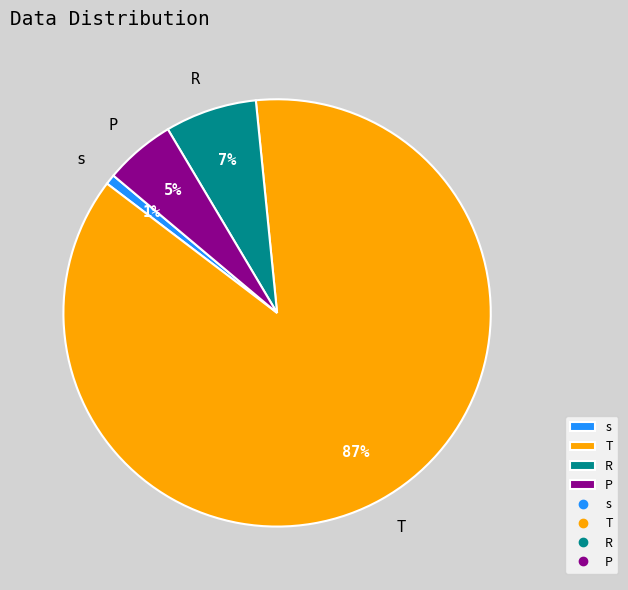

Between R and P, which is larger?

R